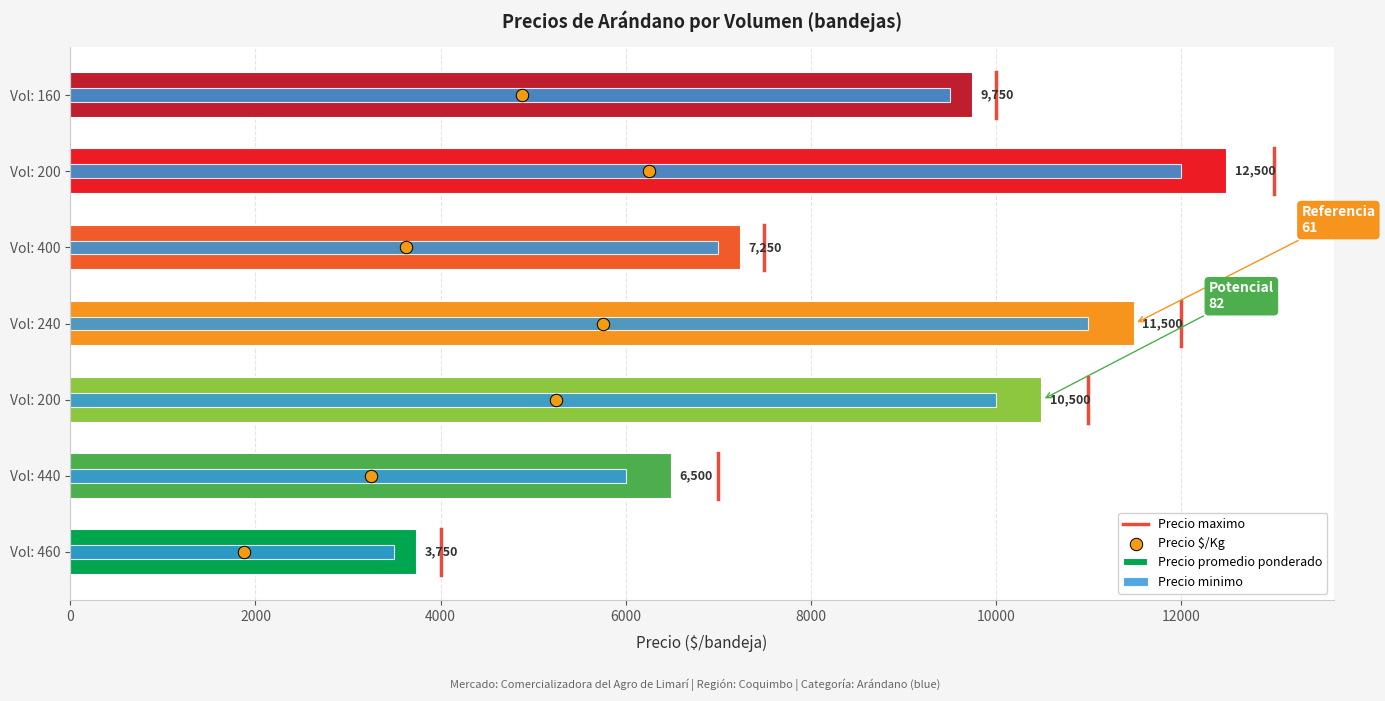

Which series has the largest Y range (max minus min)?

Precio maximo